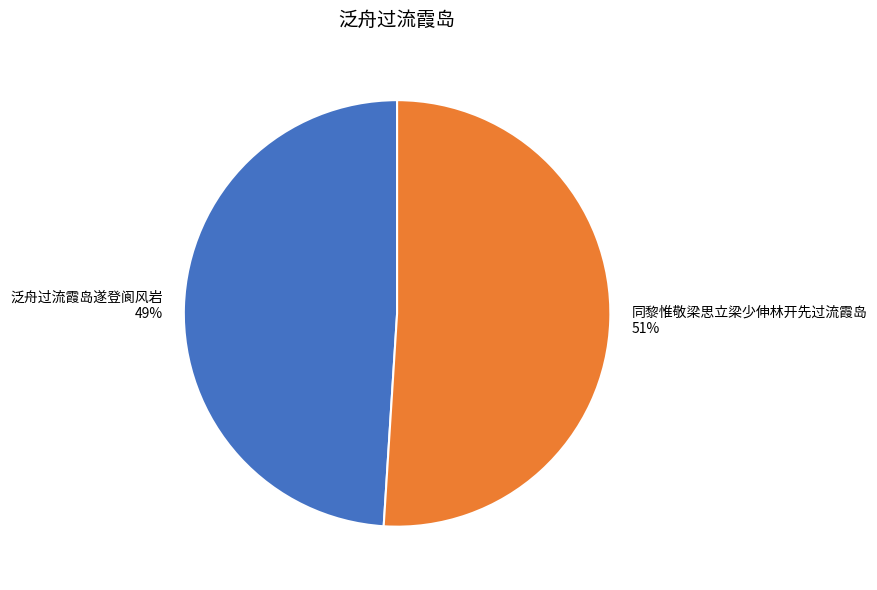

Rank the categories by value from highest to lowest.

同黎惟敬梁思立梁少伸林开先过流霞岛, 泛舟过流霞岛遂登阆风岩